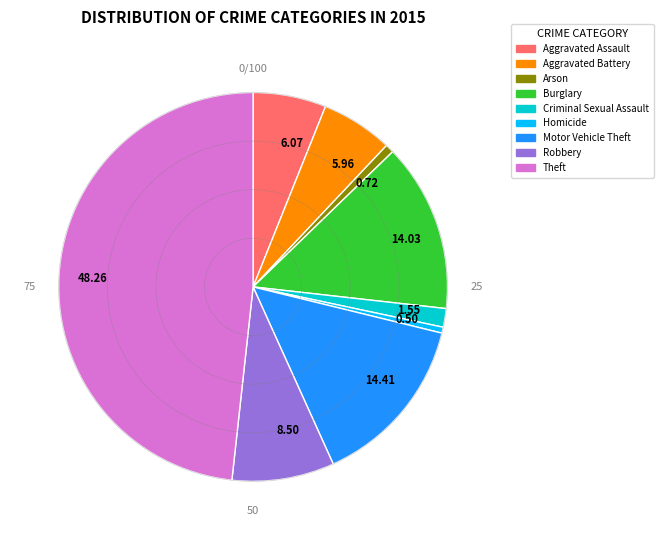

Which category has the biggest portion of the pie?

Theft